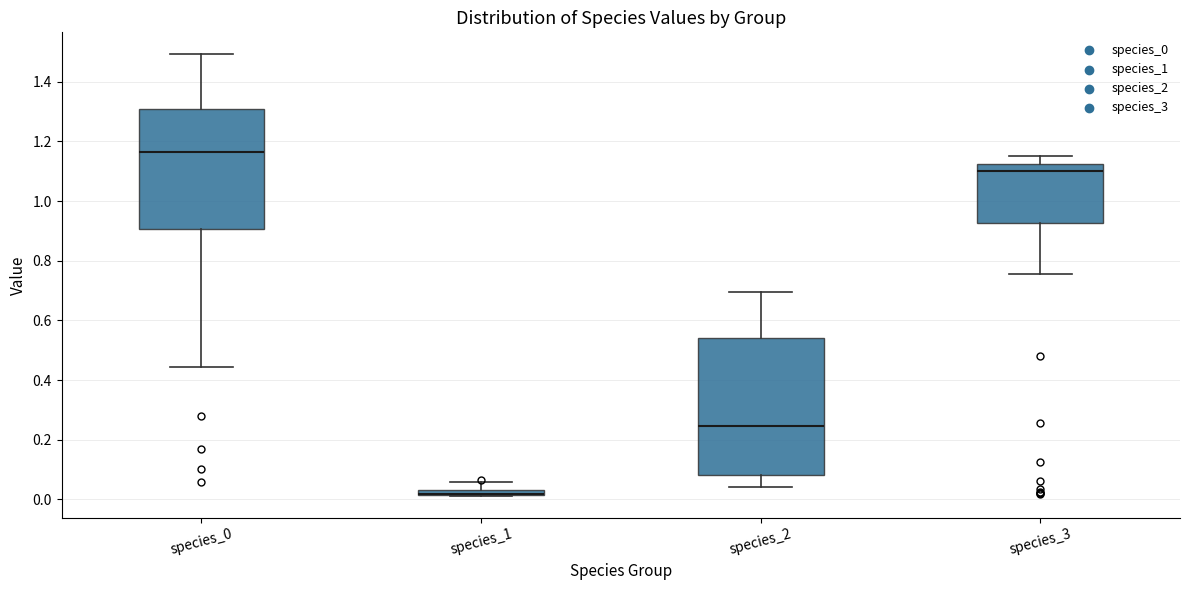

Comparing the boxes themselves (not the whiskers), which one is the tallest?

species_2